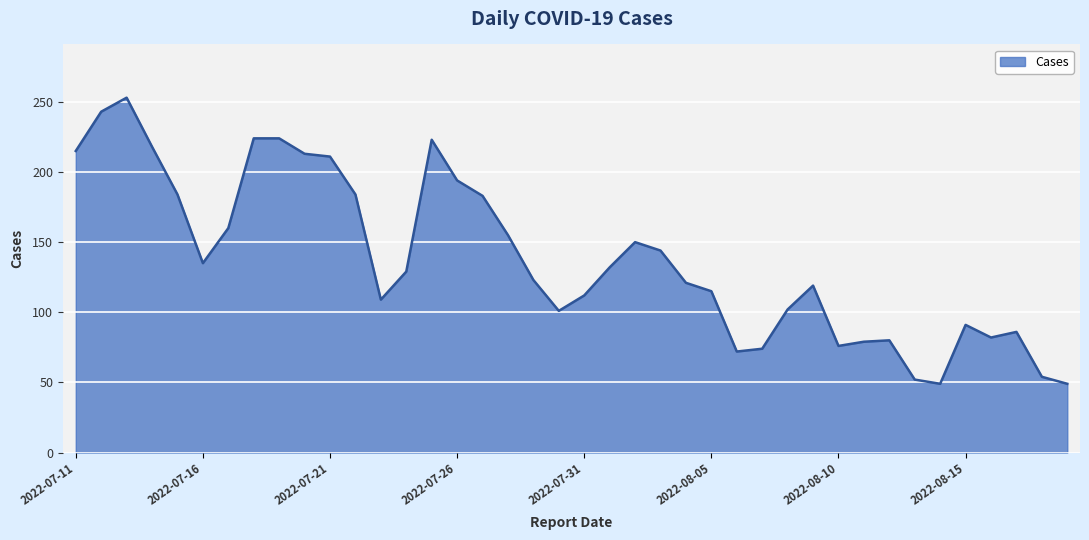

What is the greatest value displayed?

253